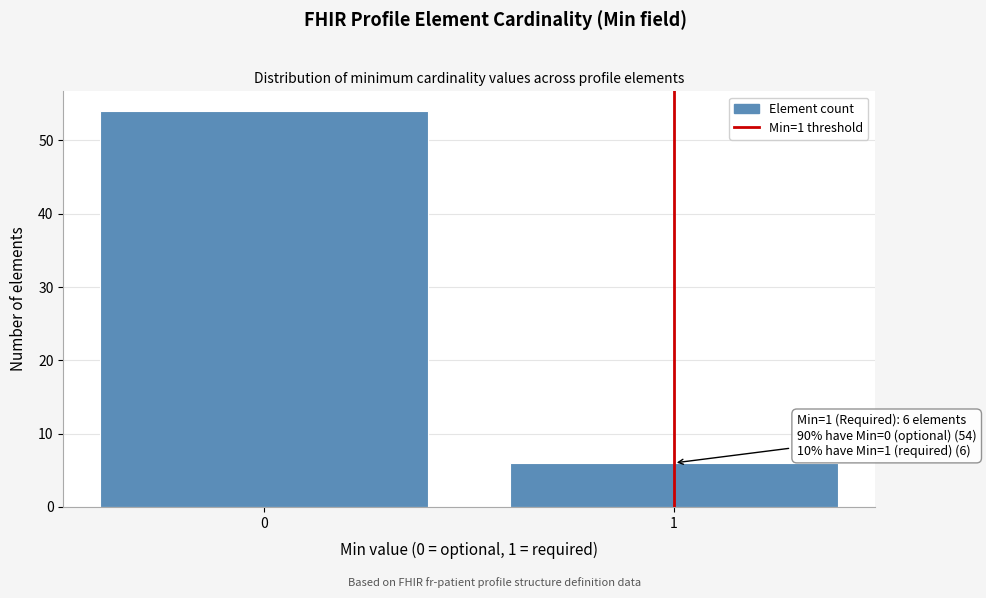

Reading right to left, list all the values displayed in this chart.

1=6	0=54